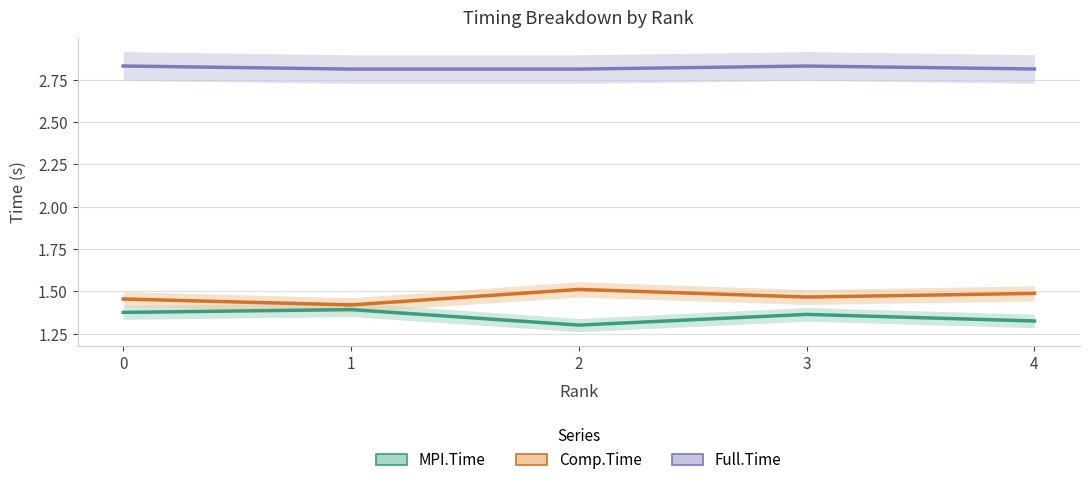

The Comp.Time series shows 1.5 at 4. True or false?

True